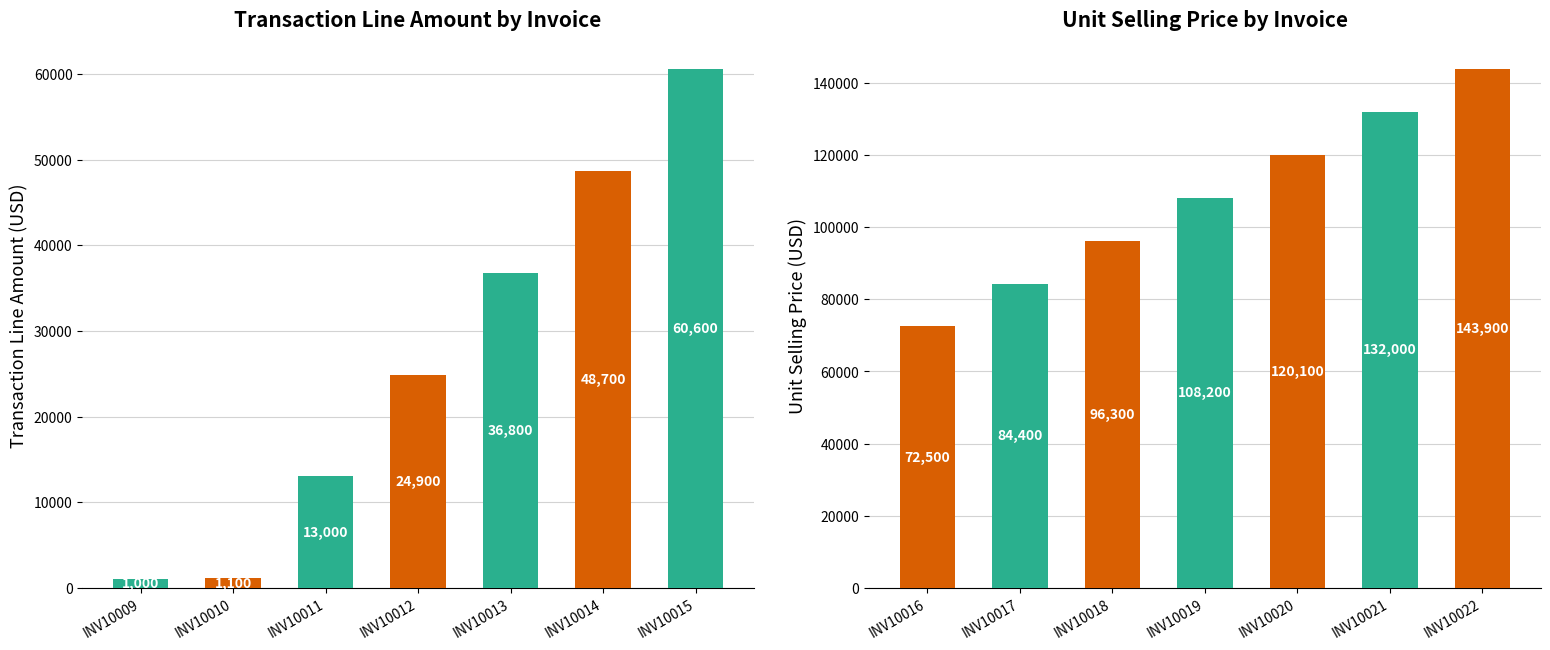

Reading left to right, list all the values displayed in this chart.

Transaction Line Amount: 1000	1100	13000	24900	36800	48700	60600
Unit Selling Price: 72500	84400	96300	108200	120100	132000	143900